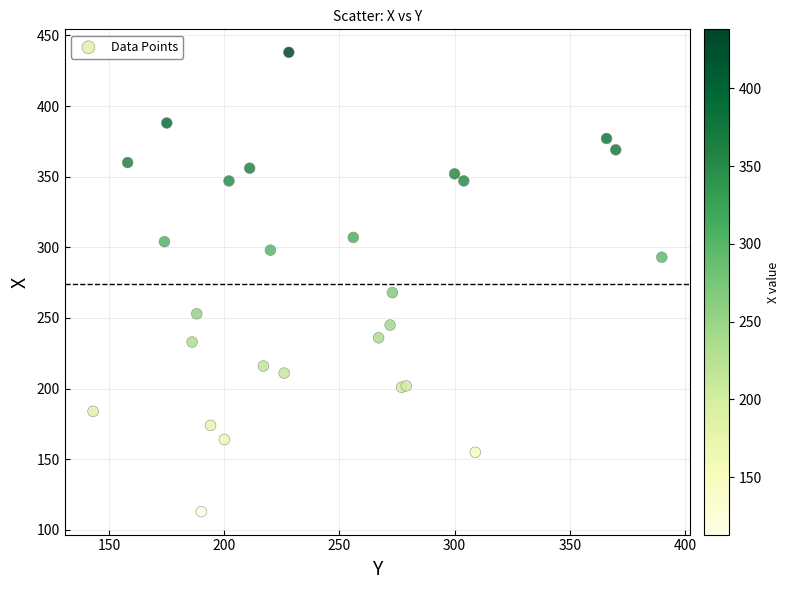

What Y value in the scatter plot is closest to 275?

268